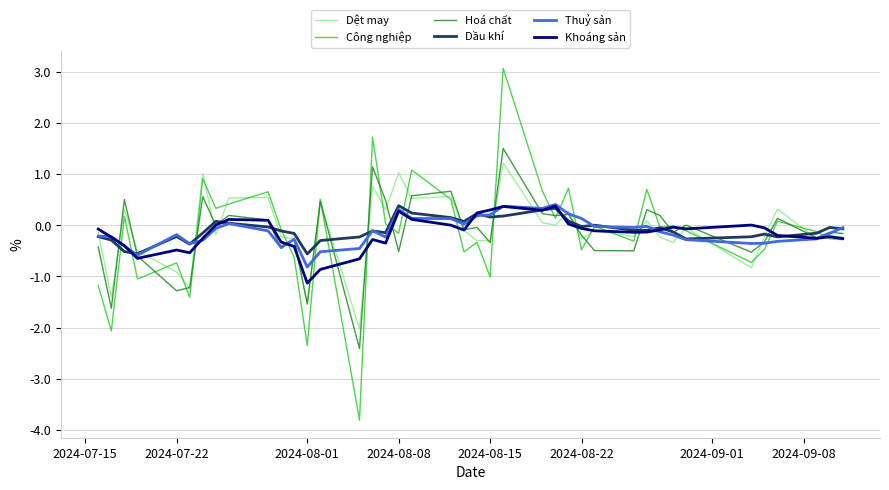

Which series has the largest range (max minus min)?

Công nghiệp